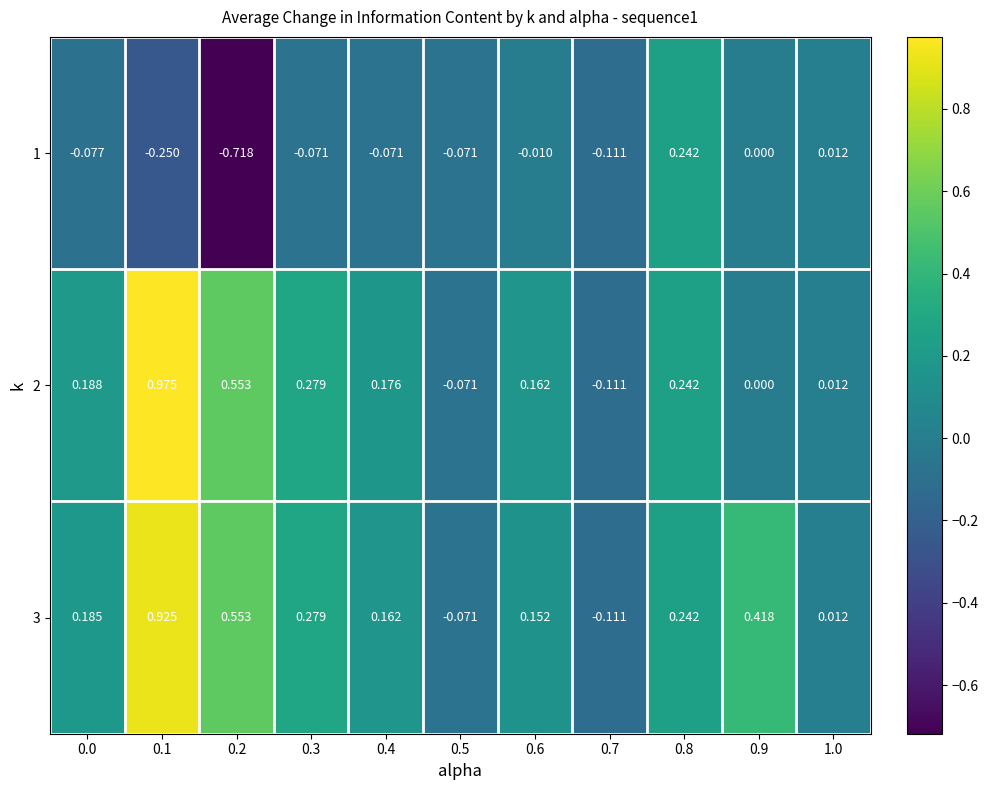

Is the value of 2 at 0.4 greater than the value of 1 at 0.1?

Yes